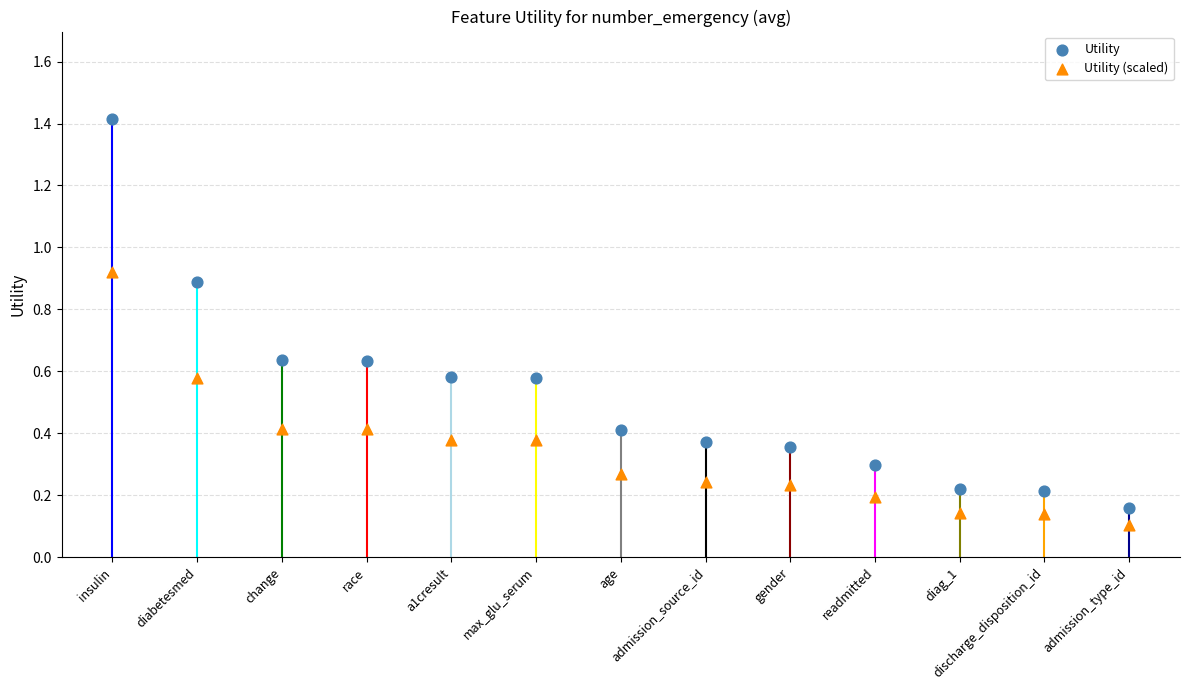

Which series contains the lowest Y value?

Utility (scaled)